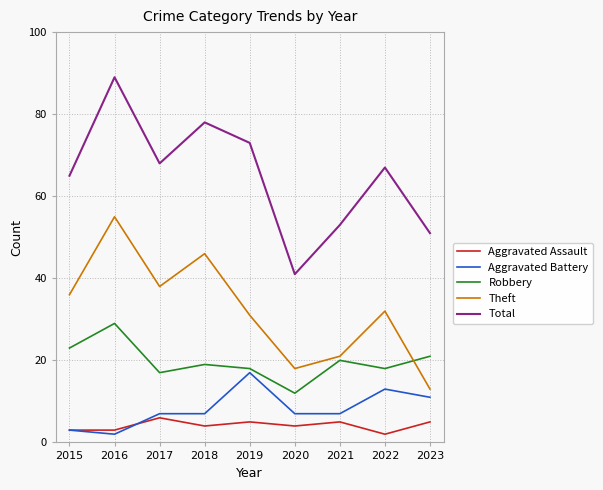

Reading right to left, what are all the values shown in this chart?

Aggravated Assault: 2023=5	2022=2	2021=5	2020=4	2019=5	2018=4	2017=6	2016=3	2015=3
Aggravated Battery: 2023=11	2022=13	2021=7	2020=7	2019=17	2018=7	2017=7	2016=2	2015=3
Robbery: 2023=21	2022=18	2021=20	2020=12	2019=18	2018=19	2017=17	2016=29	2015=23
Theft: 2023=13	2022=32	2021=21	2020=18	2019=31	2018=46	2017=38	2016=55	2015=36
Total: 2023=51	2022=67	2021=53	2020=41	2019=73	2018=78	2017=68	2016=89	2015=65